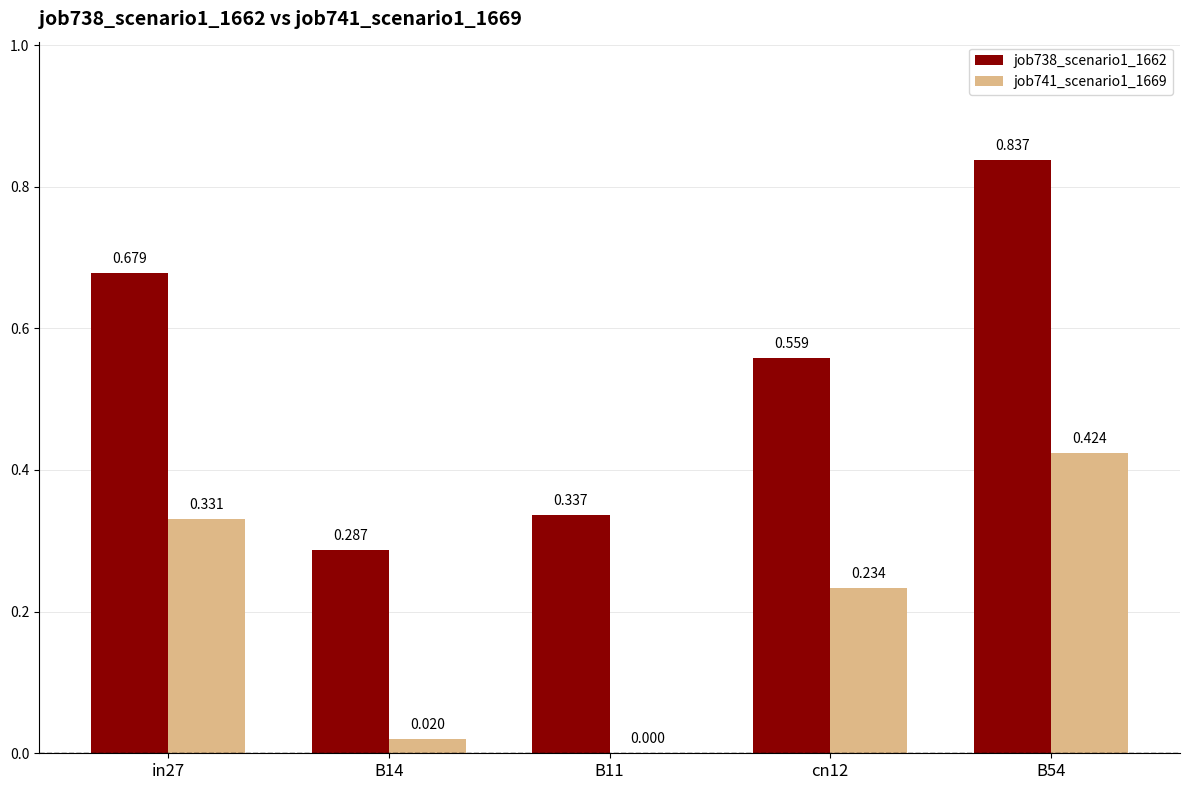

At how many categories does at least one series exceed 0?

5